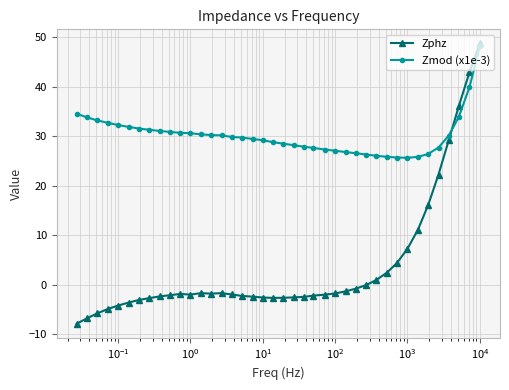

At how many categories does at least one series exceed 13?

40